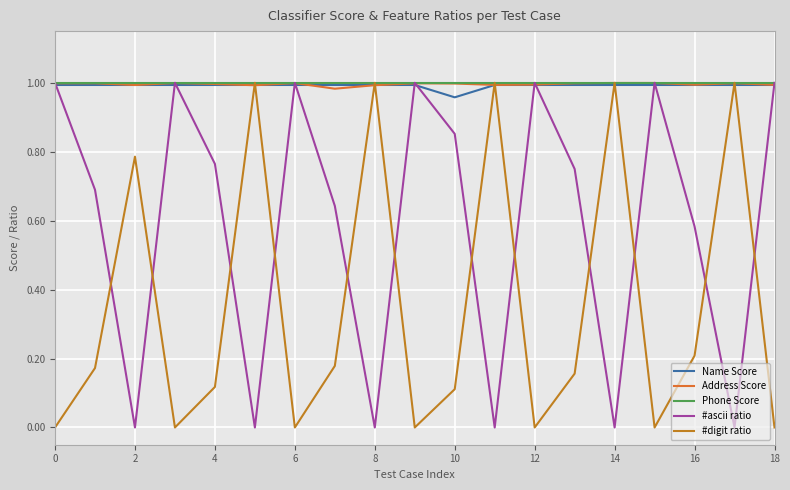

How many lines are shown in the chart?

5